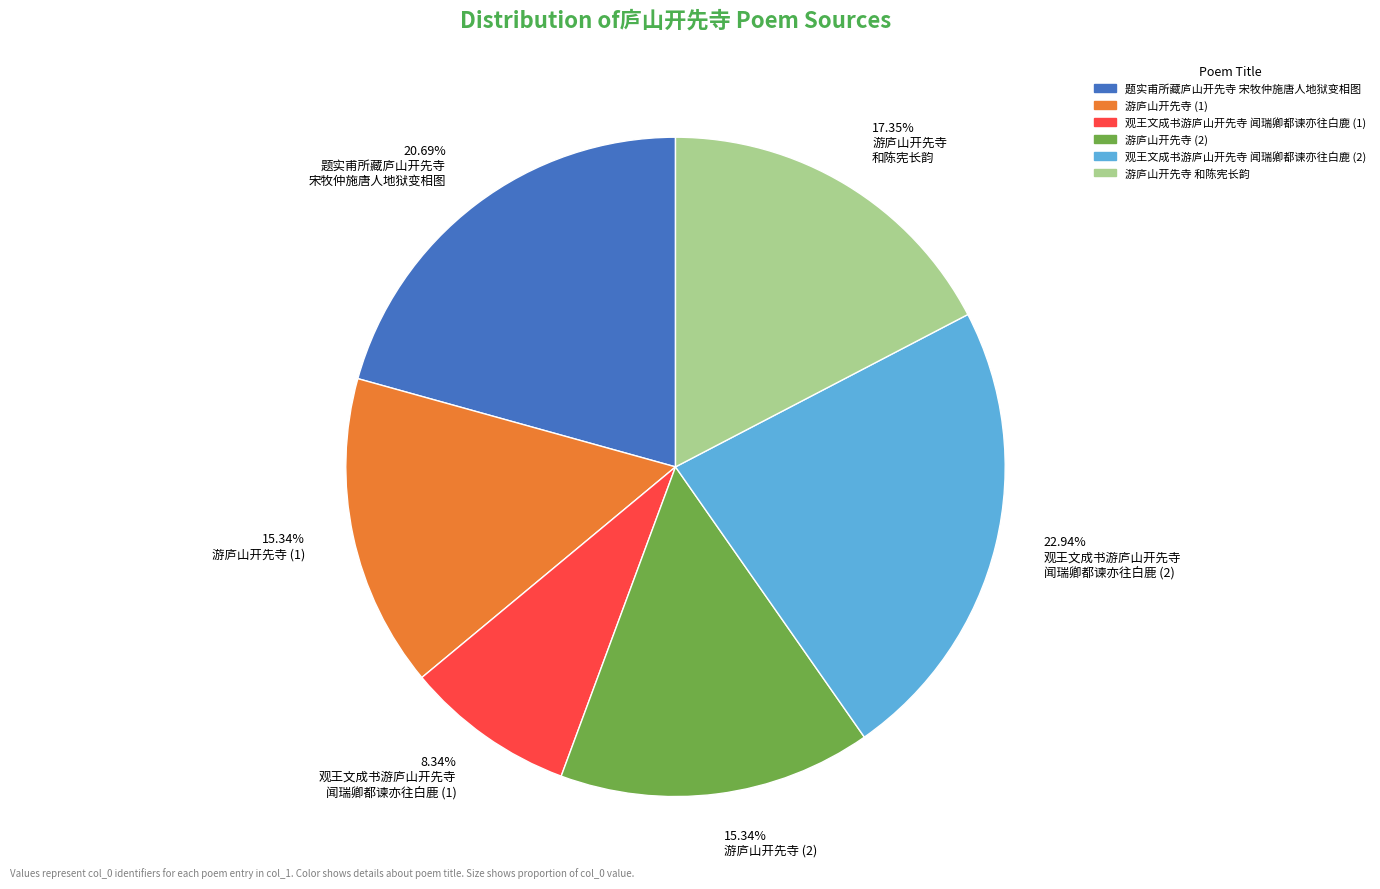

What is the ratio of the value at 15.34% 游庐山开先寺 (1) to the value at 8.34% 观王文成书游庐山开先寺 闻瑞卿都谏亦往白鹿 (1)?

1.8